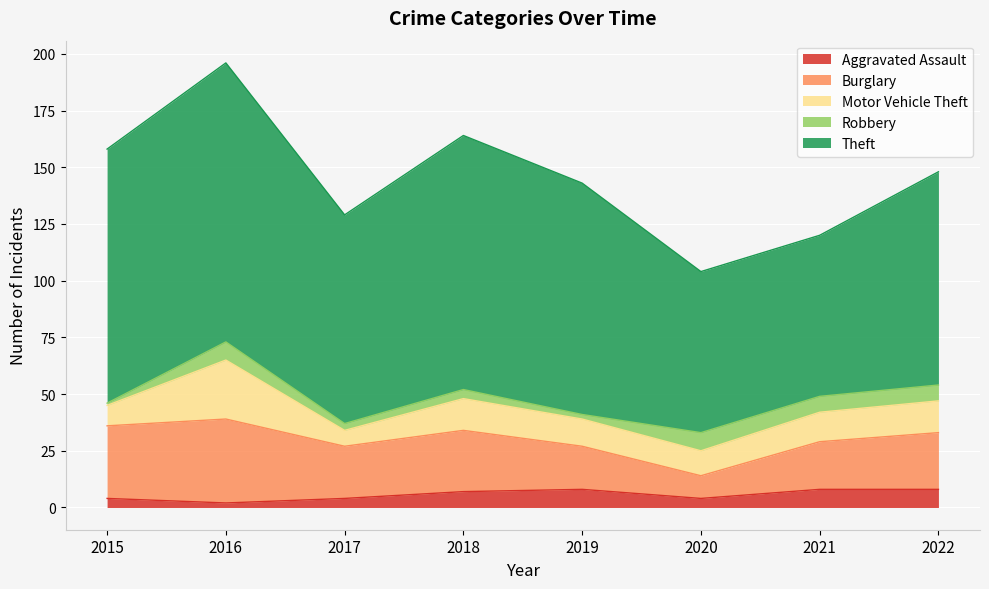

Count the number of categories in the chart.

8